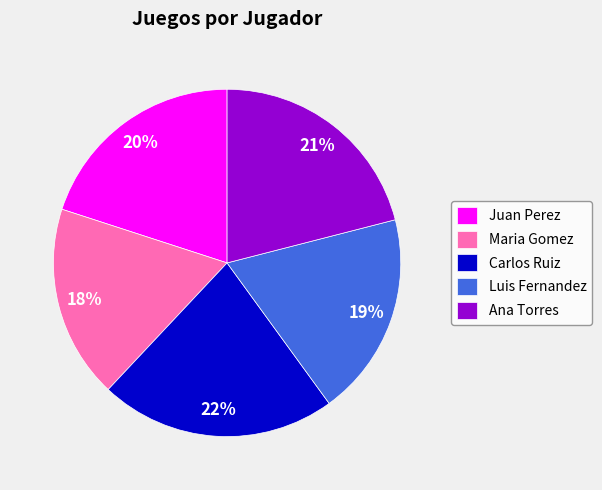

Which category has the biggest portion of the pie?

Carlos Ruiz